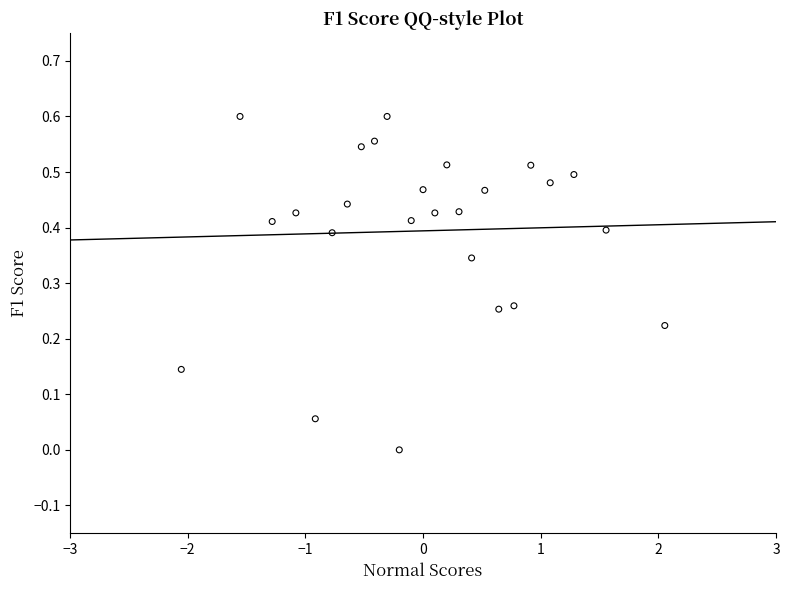

What is the range of X values (max minus min)?

4.1